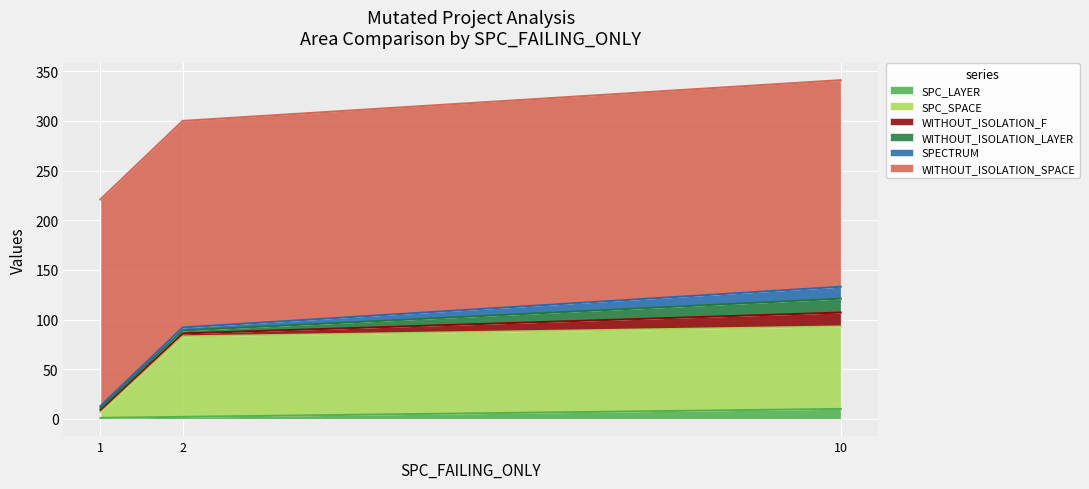

The WITHOUT_ISOLATION_SPACE series shows 208 at AutoResponder.EmailSystem.Client.COI_2. True or false?

True